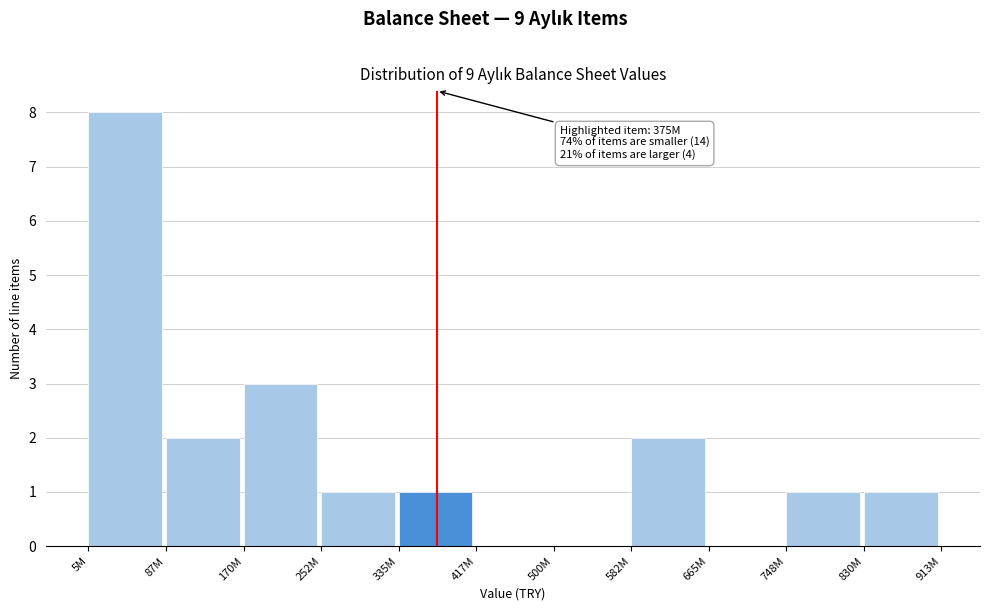

Reading left to right, transcribe all the data shown in this chart.

5M=8	87M=2	170M=3	252M=1	335M=1	417M=0	500M=0	582M=2	665M=0	748M=1	830M=1